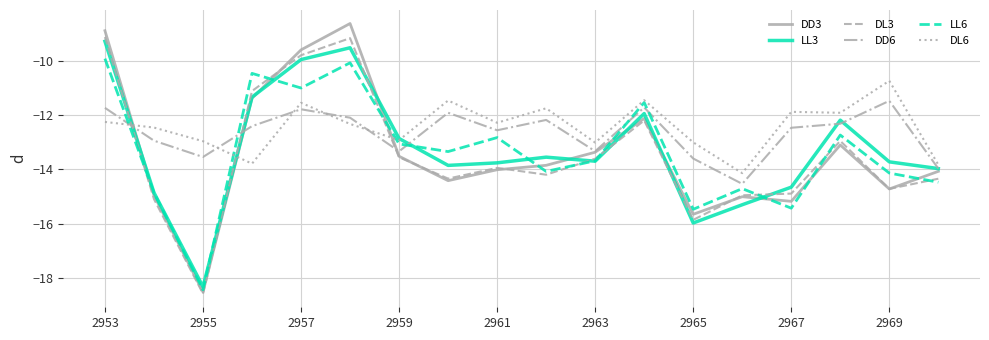

What is the greatest value displayed?

-8.6